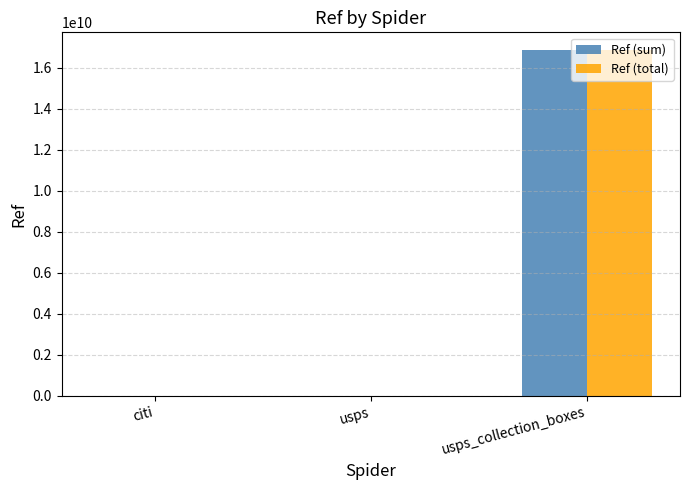

How many groups of bars are there?

3